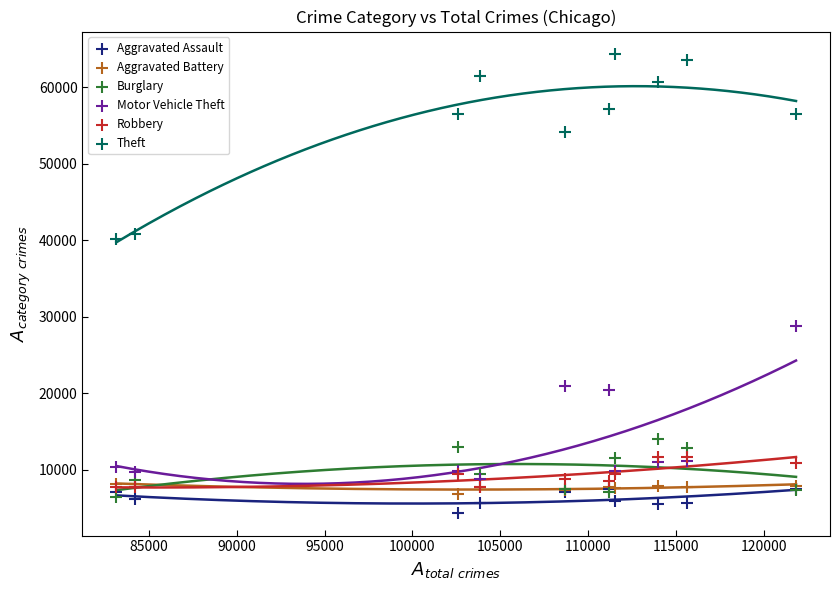

What are all the series names shown in the legend?

Aggravated Assault, Aggravated Battery, Burglary, Motor Vehicle Theft, Robbery, Theft